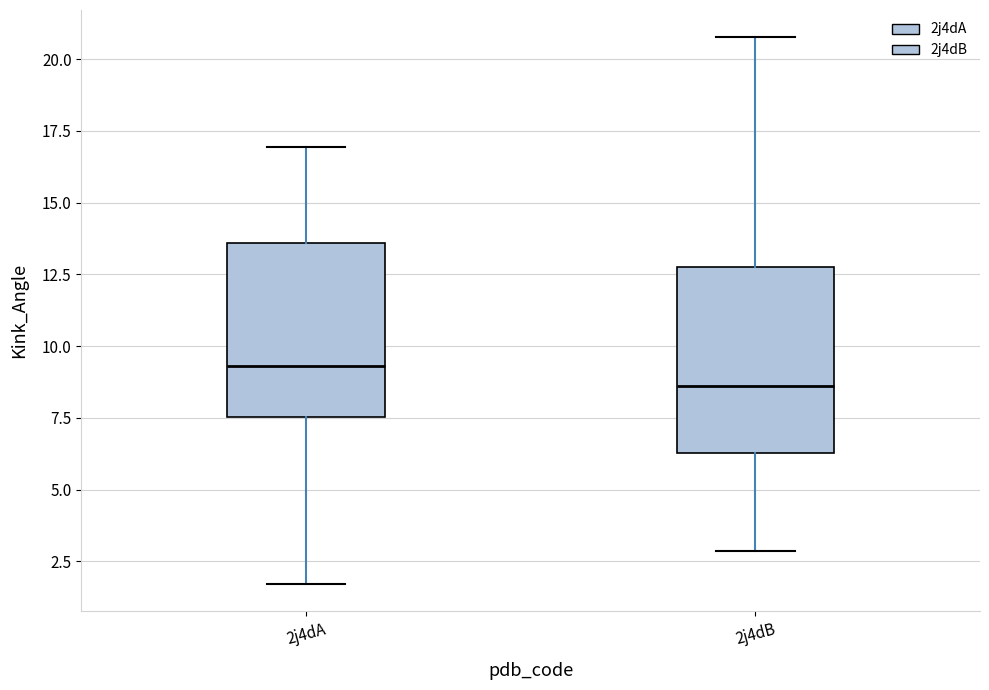

Reading left to right, transcribe this box plot: for each box, give where its median line is, the range the box spans, and where its two whiskers end, as read against the y-axis. The values are not printed on the chart, so give them approximately, as read against the axis.

2j4dA: median 9.5, box 7.5 to 13.5, whiskers 1.5 to 17.0
2j4dB: median 8.5, box 6.5 to 13.0, whiskers 3.0 to 21.0